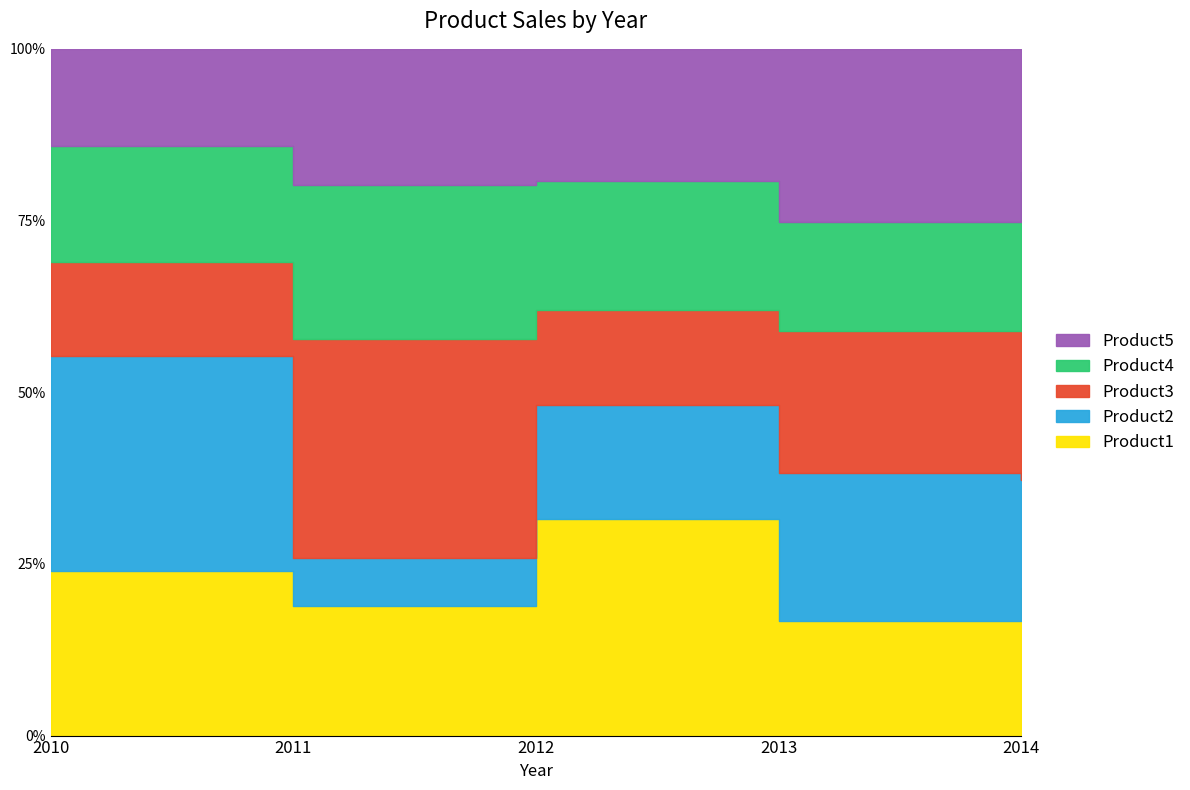

Is it true that Product2 equals 700 at 2011?

False